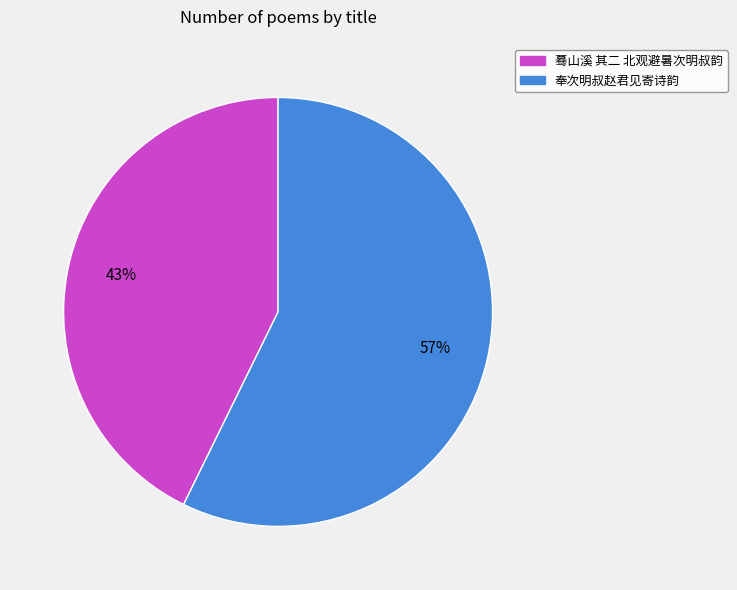

Which category has the smallest portion of the pie?

蓦山溪 其二 北观避暑次明叔韵